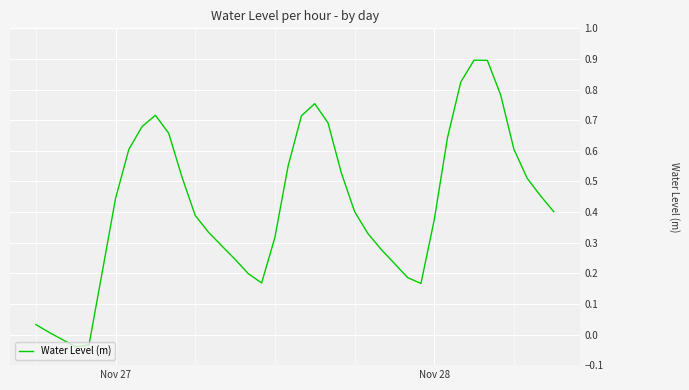

What is the greatest value displayed?

0.9